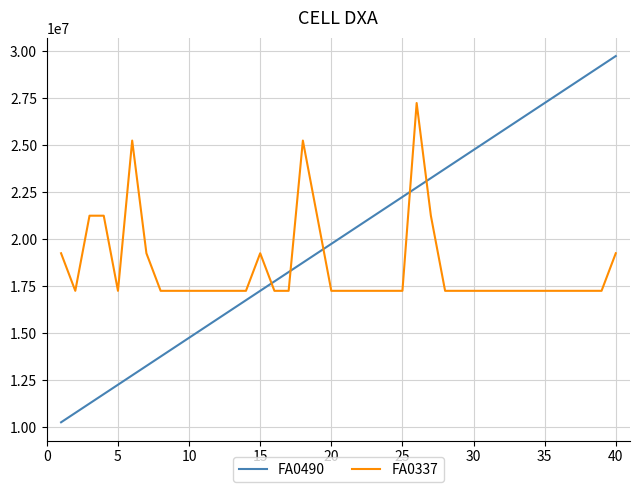

Which series has the largest total across all categories?

FA0490